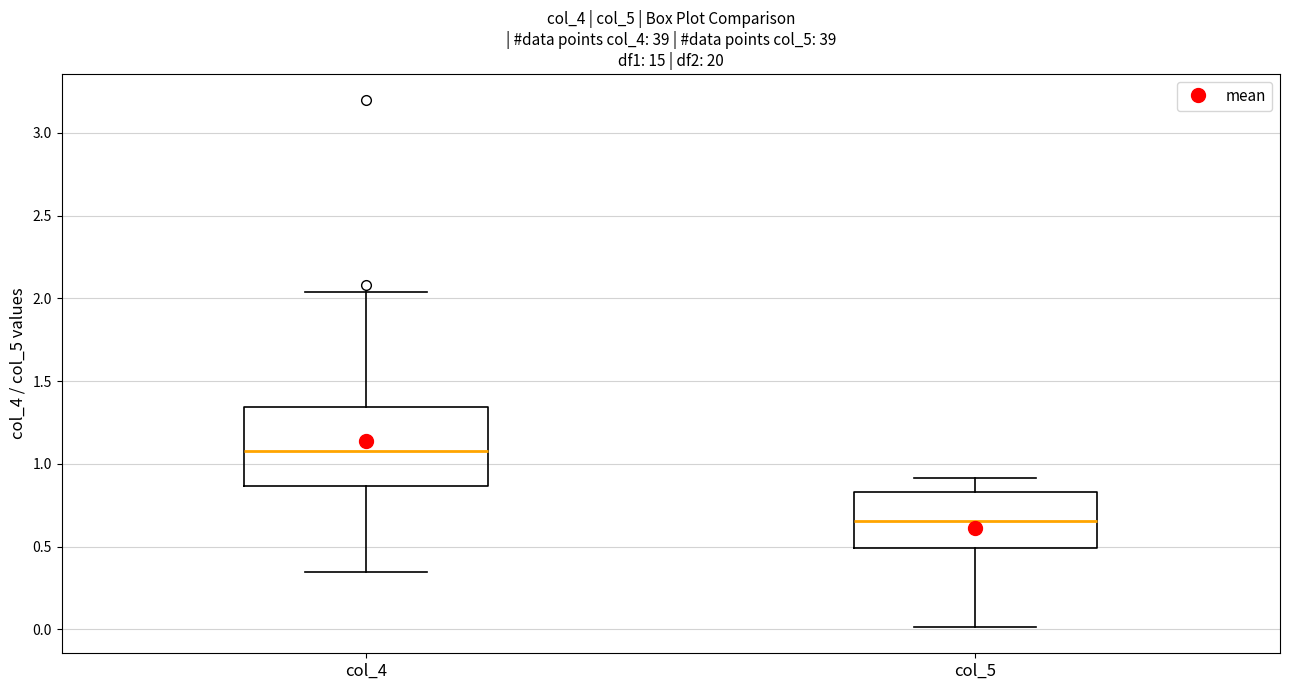

Where is the upper edge of the box for col_4 on the y-axis? The values are not printed on the chart, so give them approximately, as read against the axis.

1.35